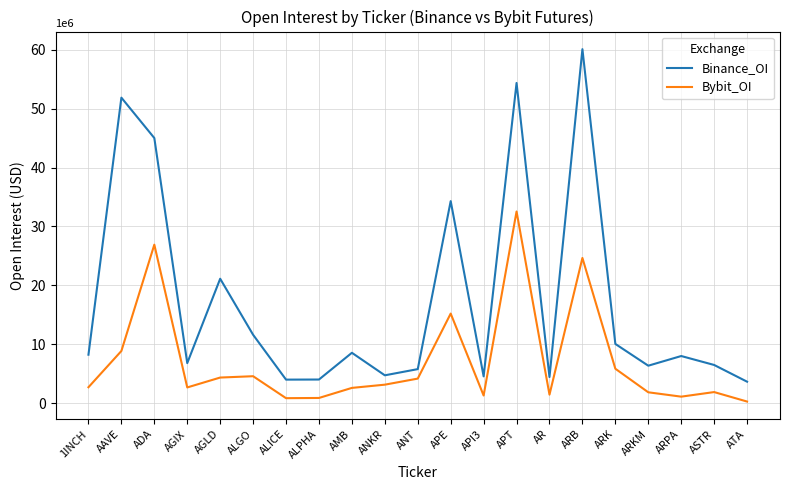

True or false: Bybit_OI and Binance_OI intersect in this chart.

False